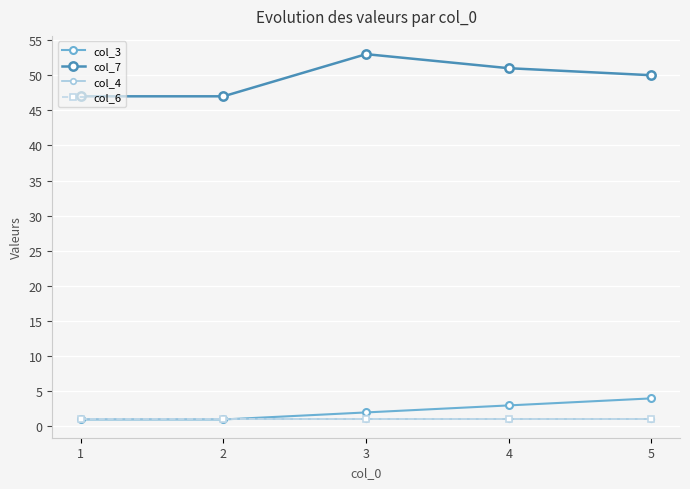

Does the chart have visible grid lines?

Yes